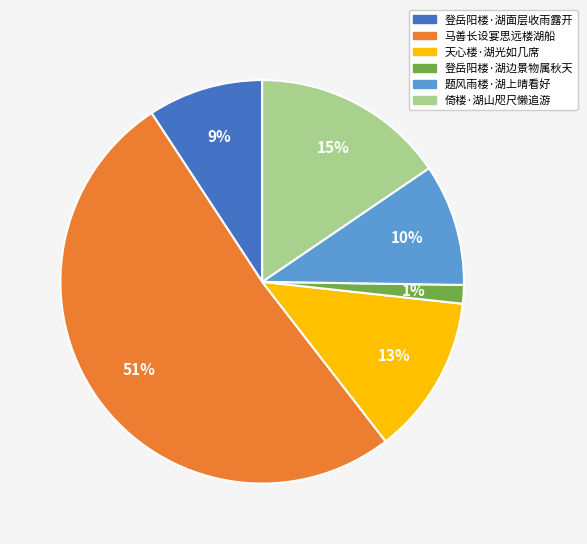

Is the sum of 马善长设宴思远楼湖船 and 登岳阳楼·湖边景物属秋天 greater than half?

Yes